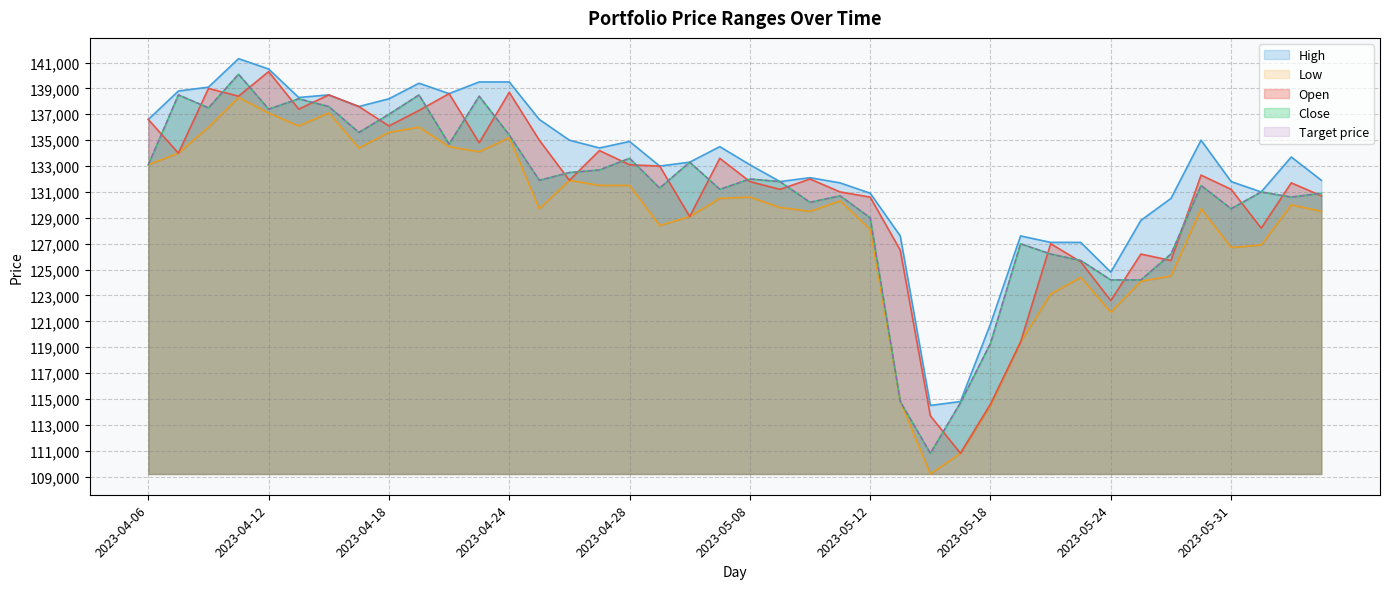

What is the value of the Low point at the 34th from the left?

124100